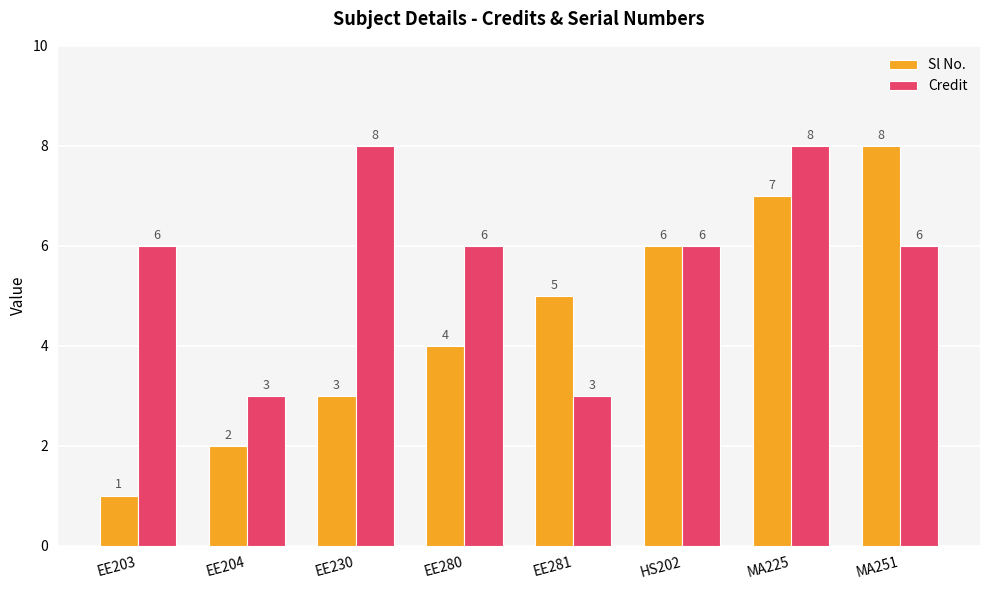

How many bars are there in each group?

2